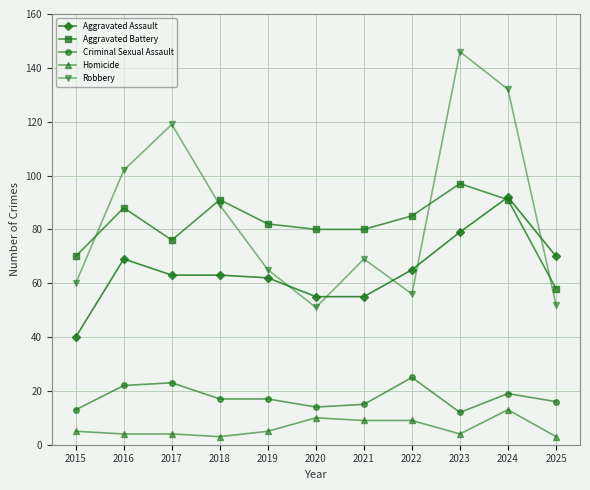

At which category is the sum across all series the highest?

2024